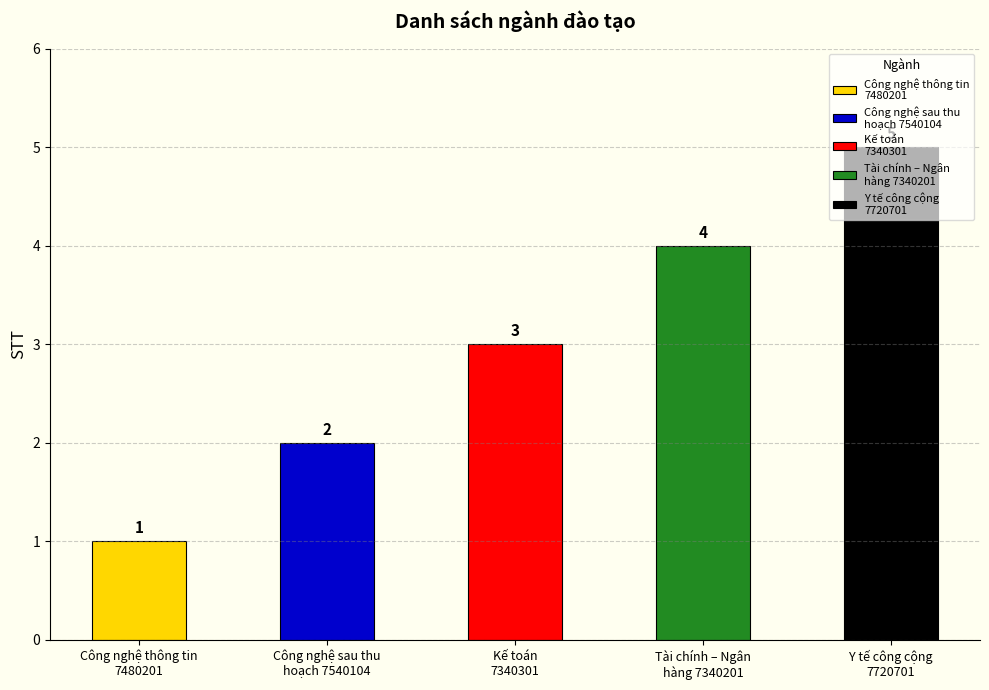

List the labels in order of value, smallest first.

Công nghệ thông tin
7480201, Công nghệ sau thu
hoạch 7540104, Kế toán
7340301, Tài chính – Ngân
hàng 7340201, Y tế công cộng
7720701